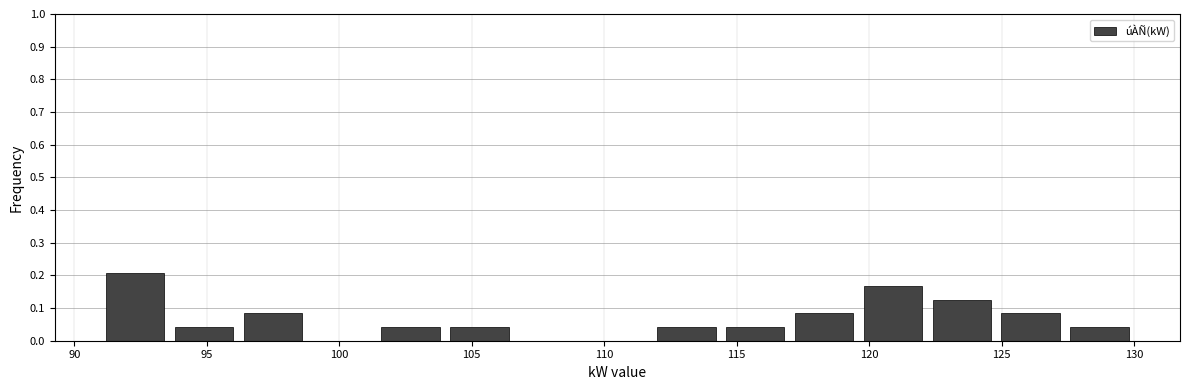

Reading left to right, list every bar in this chart as the range it spans on the x-axis followed by its height. Neither the bar edges nor the heights are printed on the chart, so give them approximately, as read against the axes.

91.0 to 93.6: 0.21
93.6 to 96.2: 0.04
96.2 to 98.8: 0.08
98.8 to 101.4: 0
101.4 to 104.0: 0.04
104.0 to 106.6: 0.04
106.6 to 109.2: 0
109.2 to 111.8: 0
111.8 to 114.4: 0.04
114.4 to 117.0: 0.04
117.0 to 119.6: 0.08
119.6 to 122.2: 0.17
122.2 to 124.8: 0.13
124.8 to 127.4: 0.08
127.4 to 130.0: 0.04